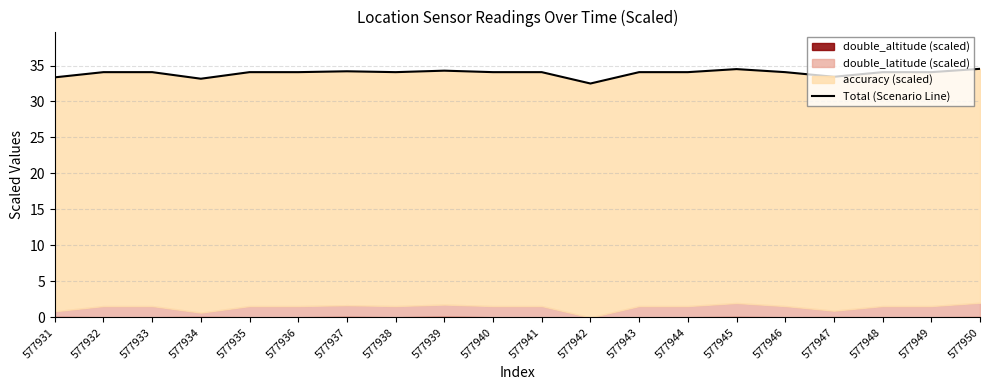

Where is the first local minimum?

577934